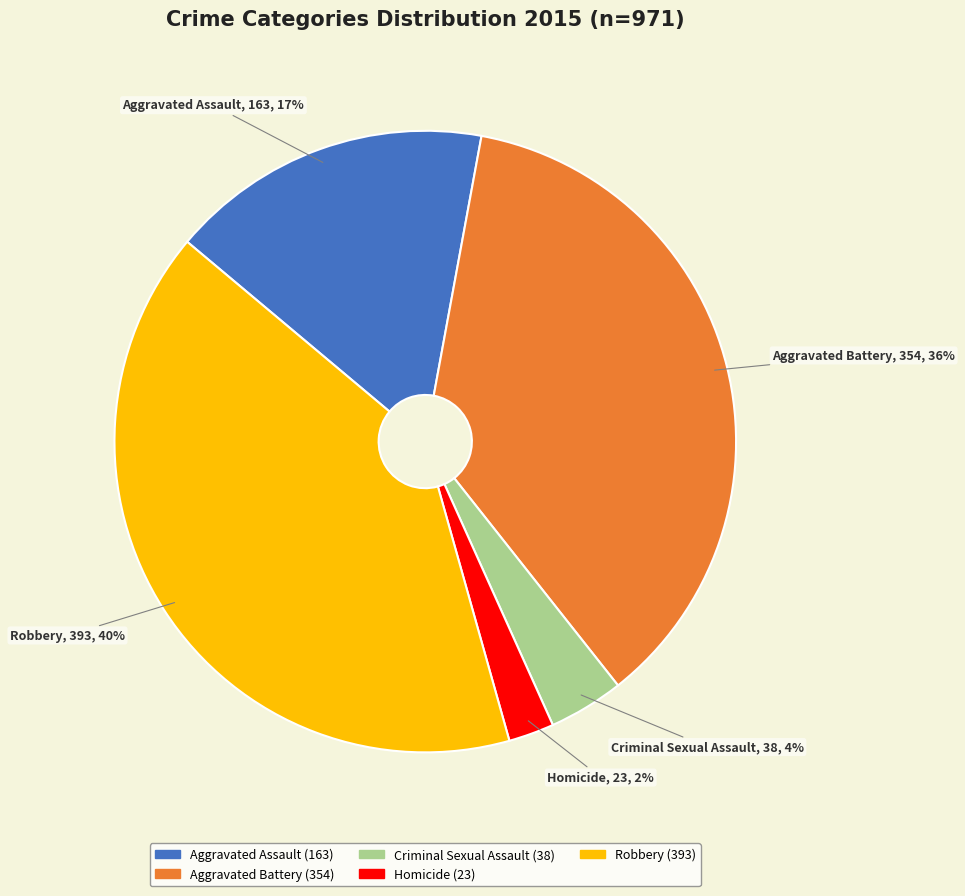

Between Robbery and Homicide, which is larger?

Robbery